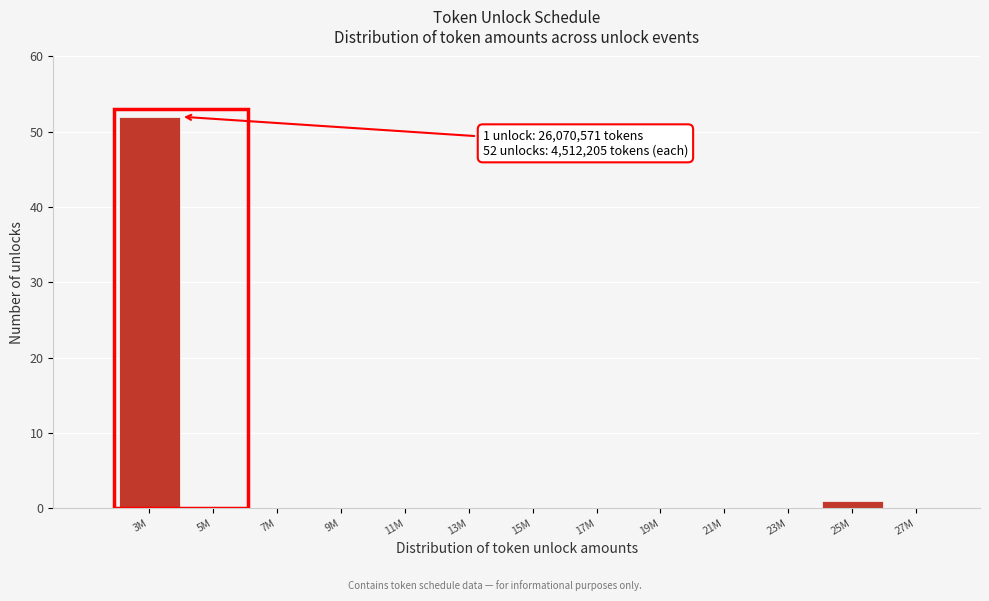

Reading right to left, list all the values displayed in this chart.

27M=0	25M=1	23M=0	21M=0	19M=0	17M=0	15M=0	13M=0	11M=0	9M=0	7M=0	5M=0	3M=52